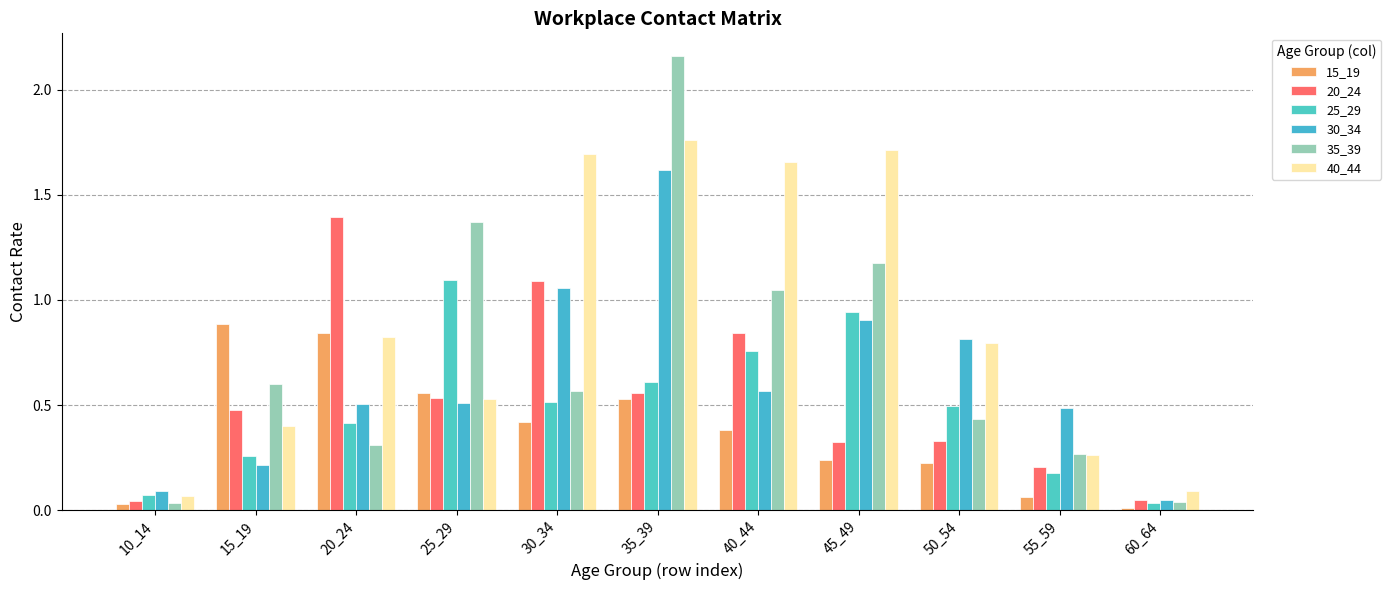

How many bars are there in each group?

6